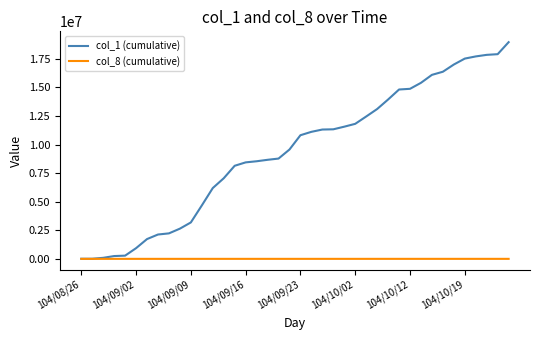

Which series has the widest spread of values?

col_1 (cumulative)